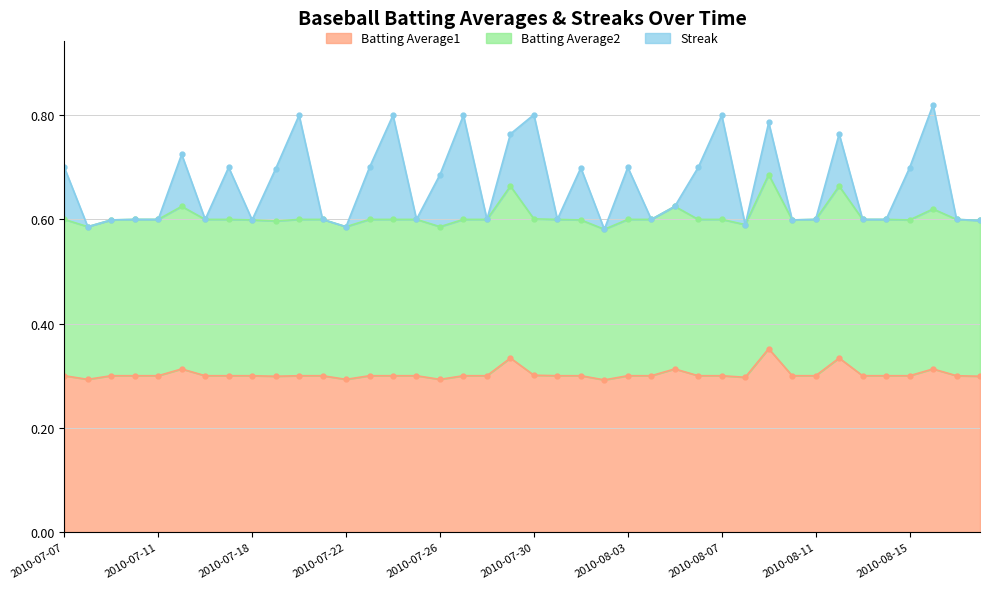

Which series changed the most between 2010-08-02 and 2010-08-05?

Batting Average2